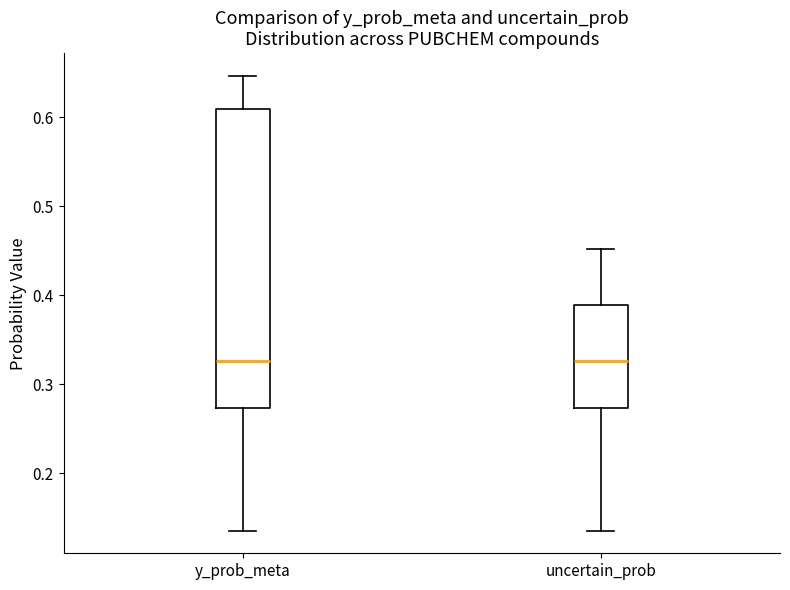

Which box is the tallest, from its lower edge to its upper edge?

y_prob_meta